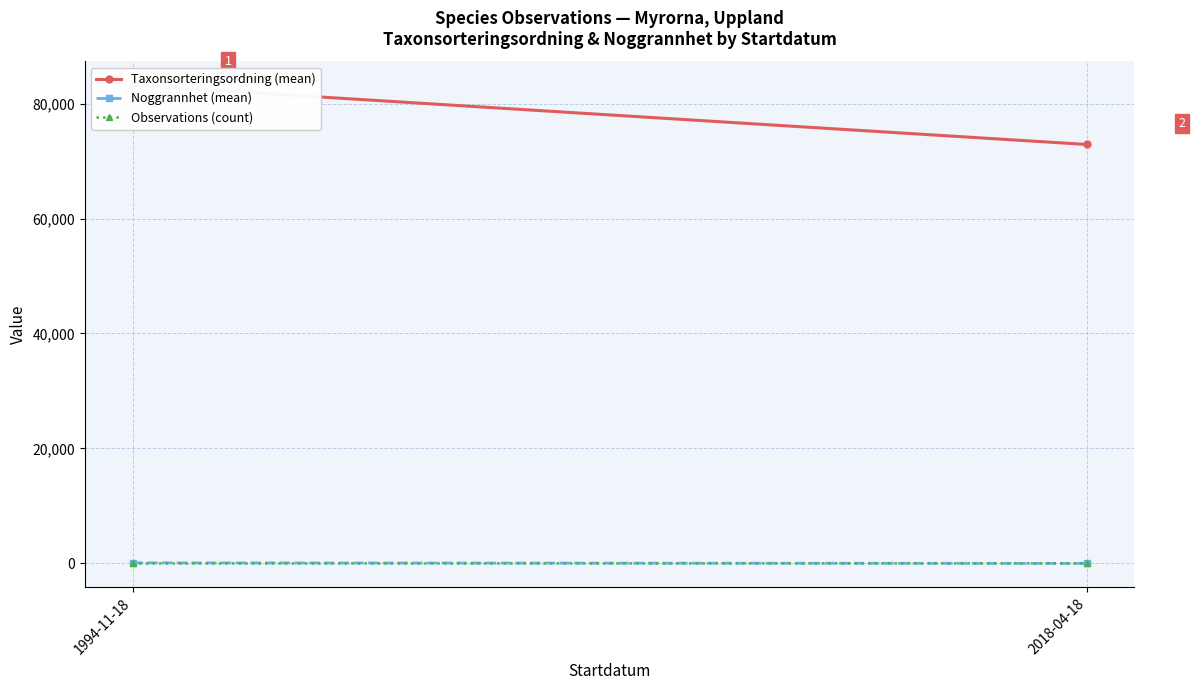

Rank the categories by Taxonsorteringsordning (mean) value from lowest to highest.

2018-04-18, 1994-11-18